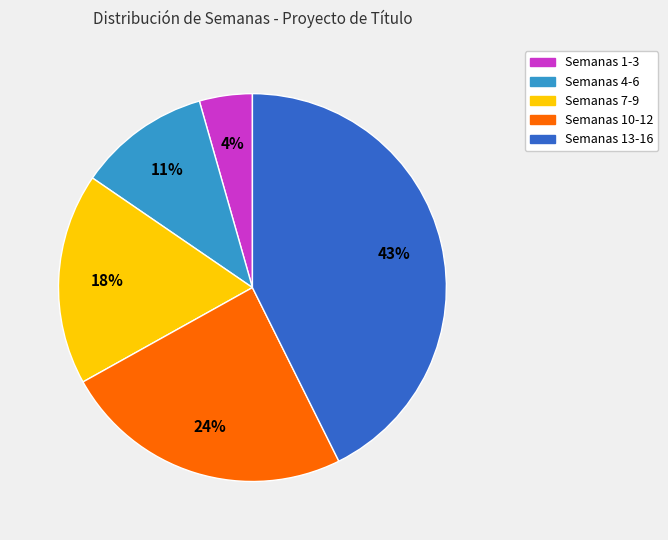

Count the number of slices in the pie.

5